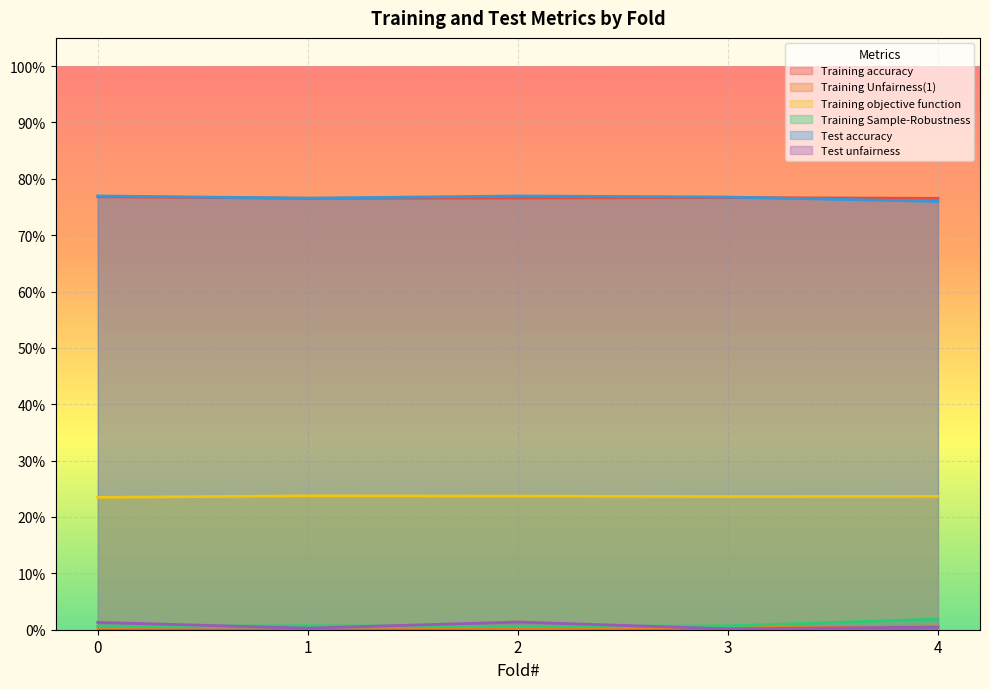

What is the value of the Training objective function point at the 4th from the left?

0.2